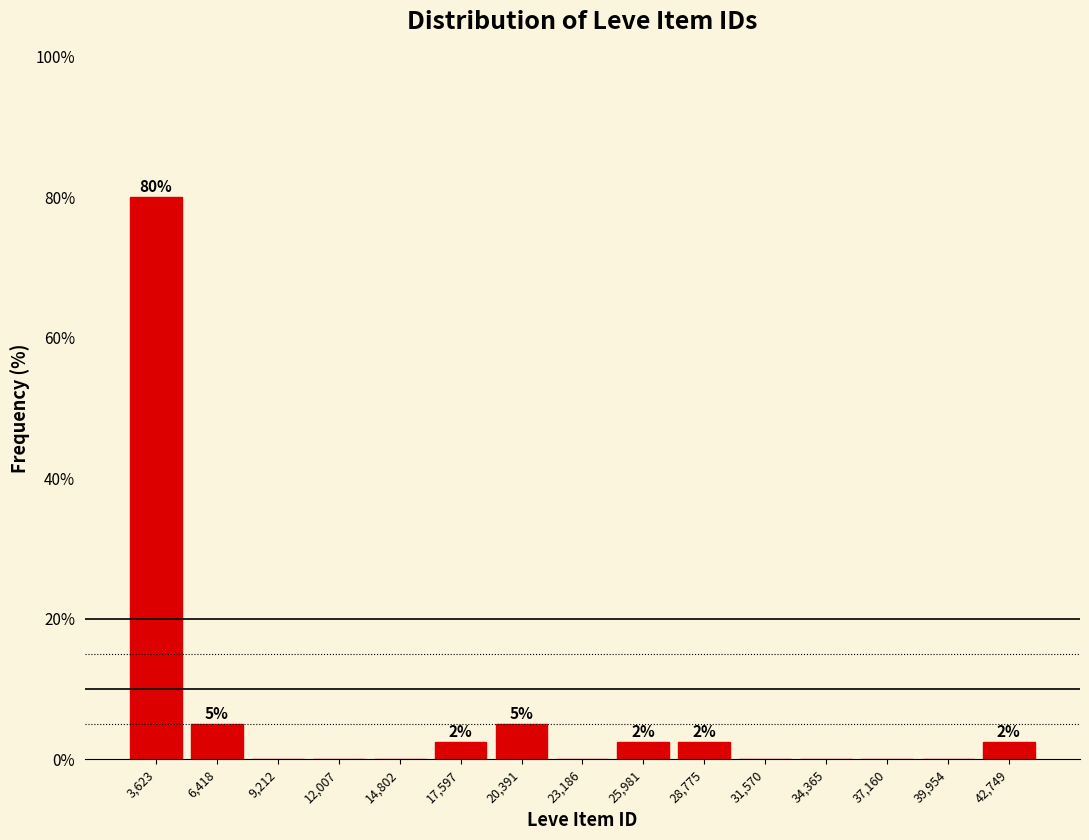

Which range on the x-axis has the tallest bar?

2000 to 5000